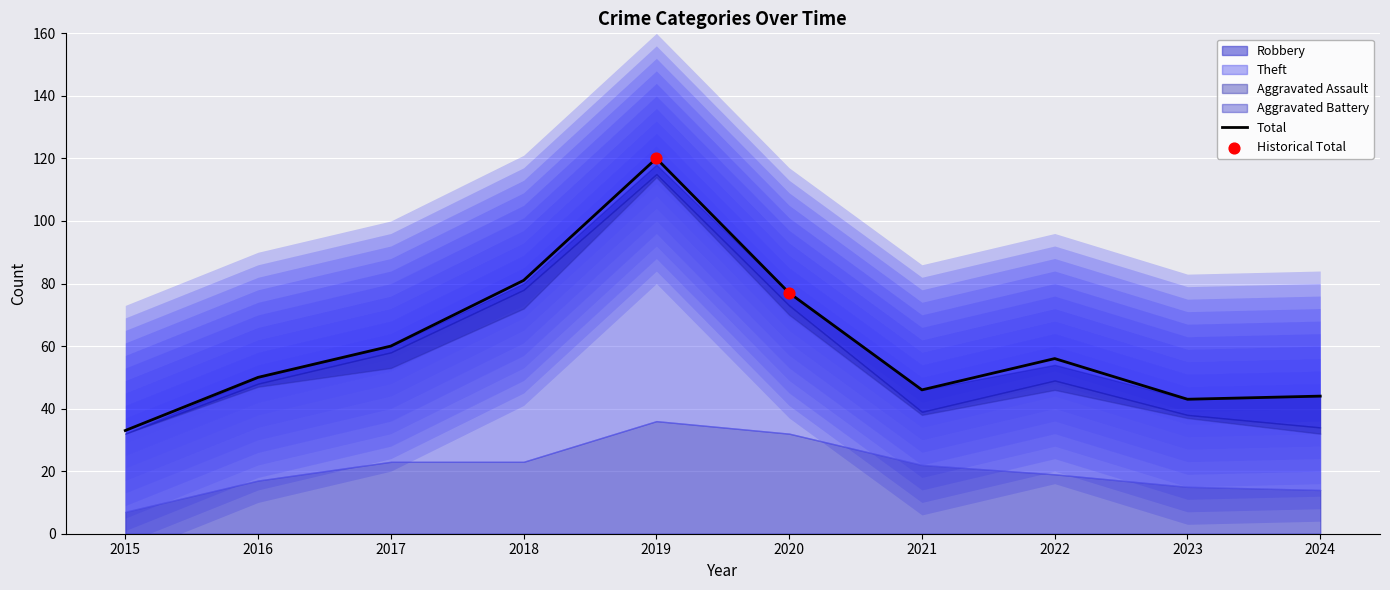

What are all the series names shown in the legend?

Robbery, Theft, Aggravated Assault, Aggravated Battery, Total